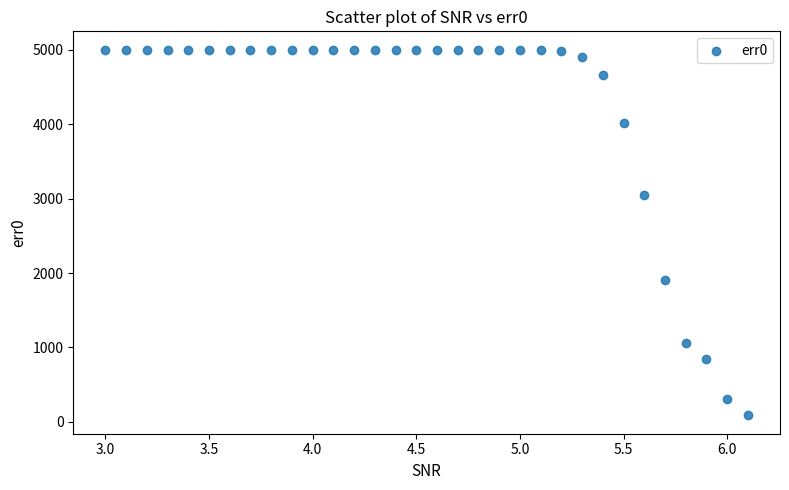

What Y value in the scatter plot is closest to 2544?

3049